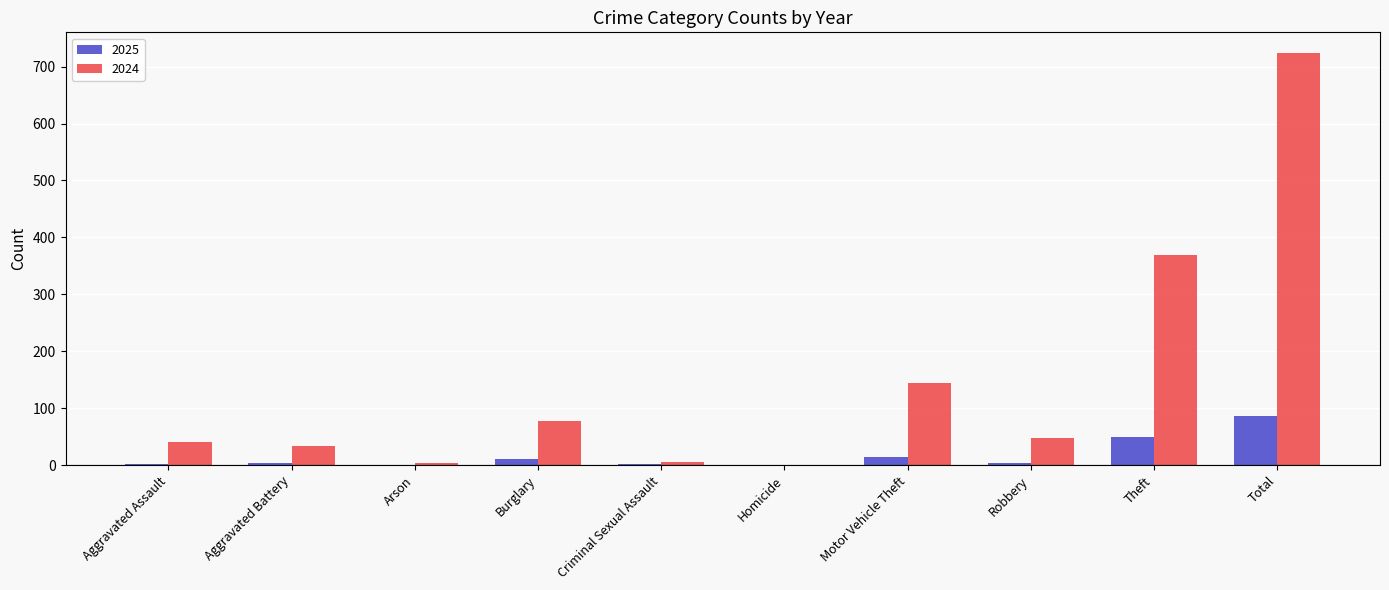

What is the highest value of the 2024 series?

724